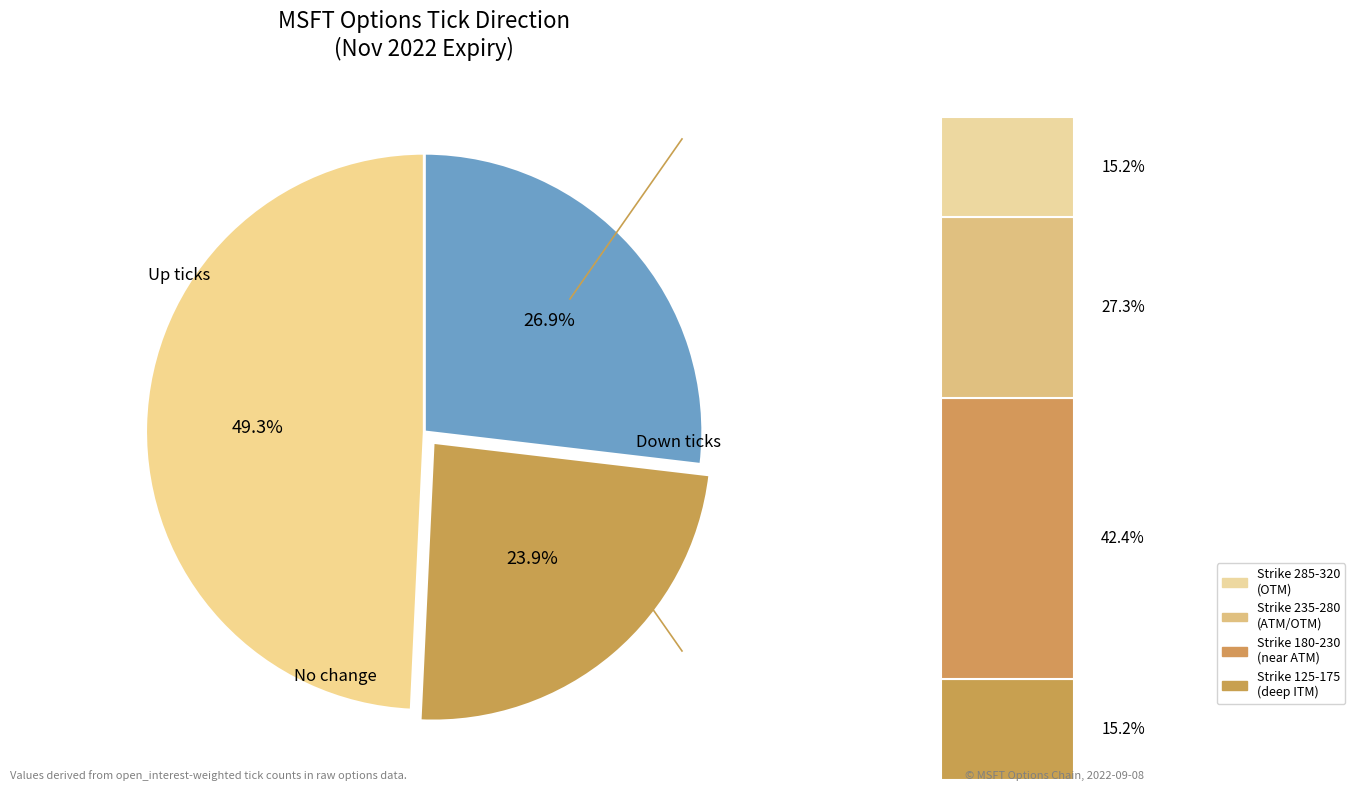

Count the number of slices in the pie.

3